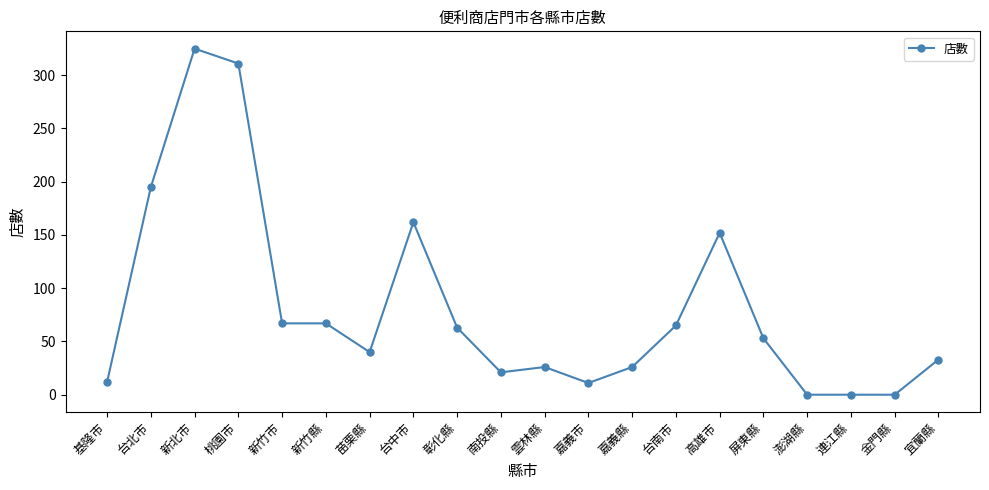

The value at 新北市 is 325. True or false?

True